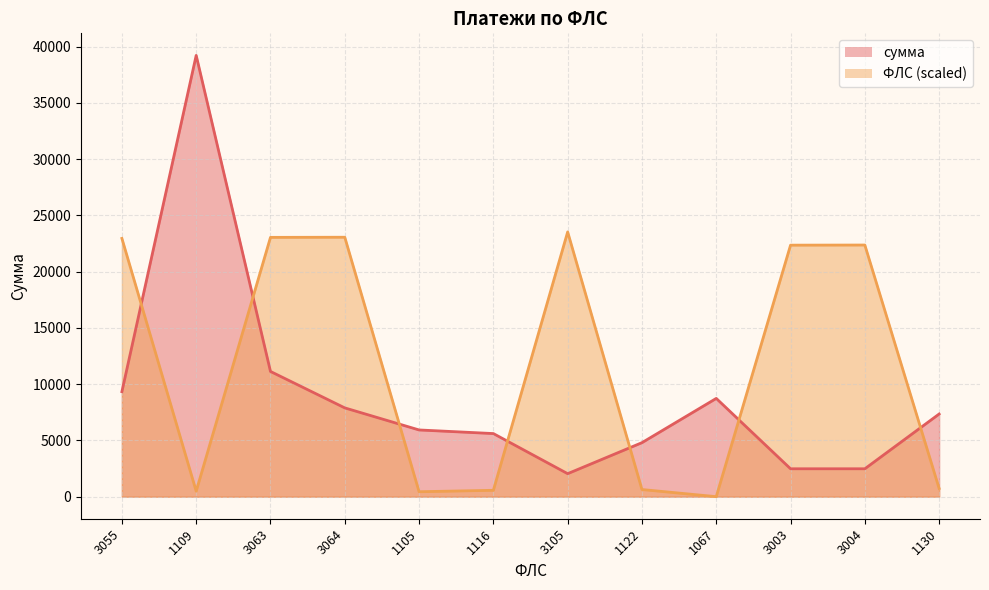

Reading left to right, list all the values displayed in this chart.

сумма: 9333.0	39226.1	11131.0	7892.3	5930.4	5609.6	2043.8	4801.2	8734.9	2479.3	2479.3	7348.2
ФЛС: 22958.2	485.0	23050.6	23062.1	438.8	565.9	23535.6	635.2	0.0	22357.7	22369.2	727.5